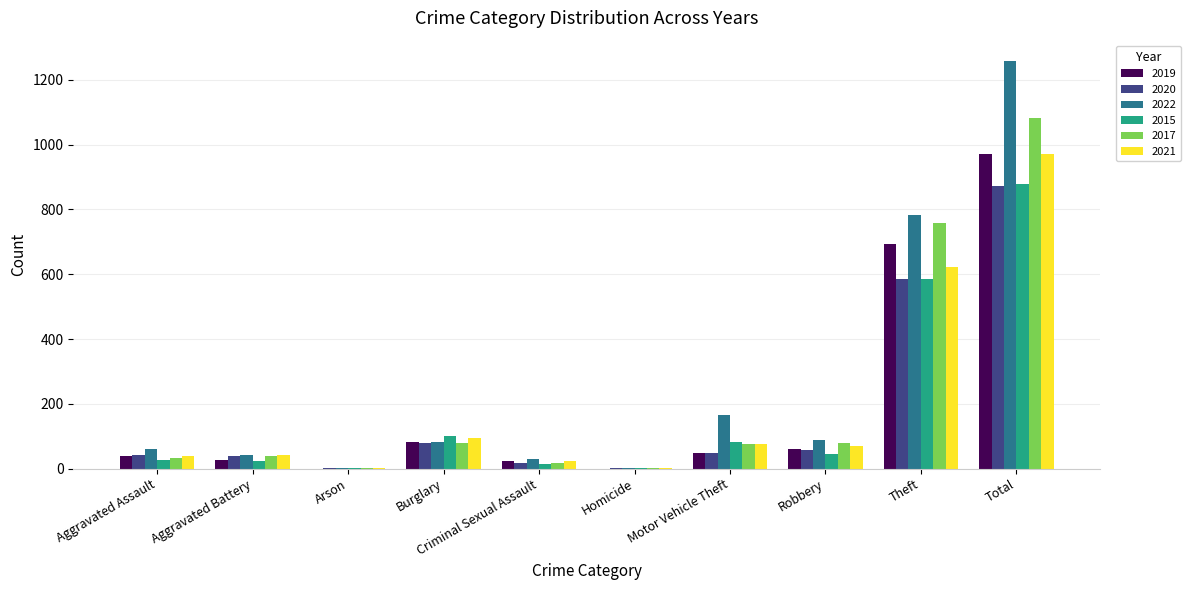

Which series has the widest spread of values?

2022